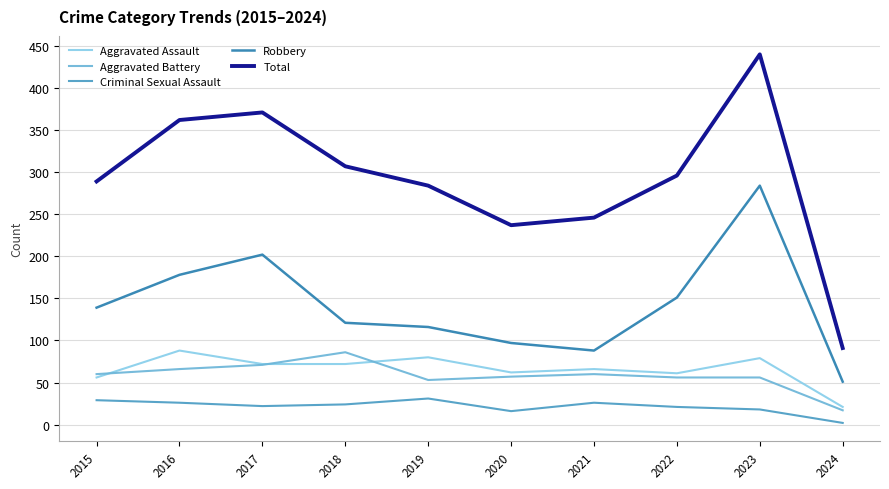

Which category has the highest value in the Total series?

2023